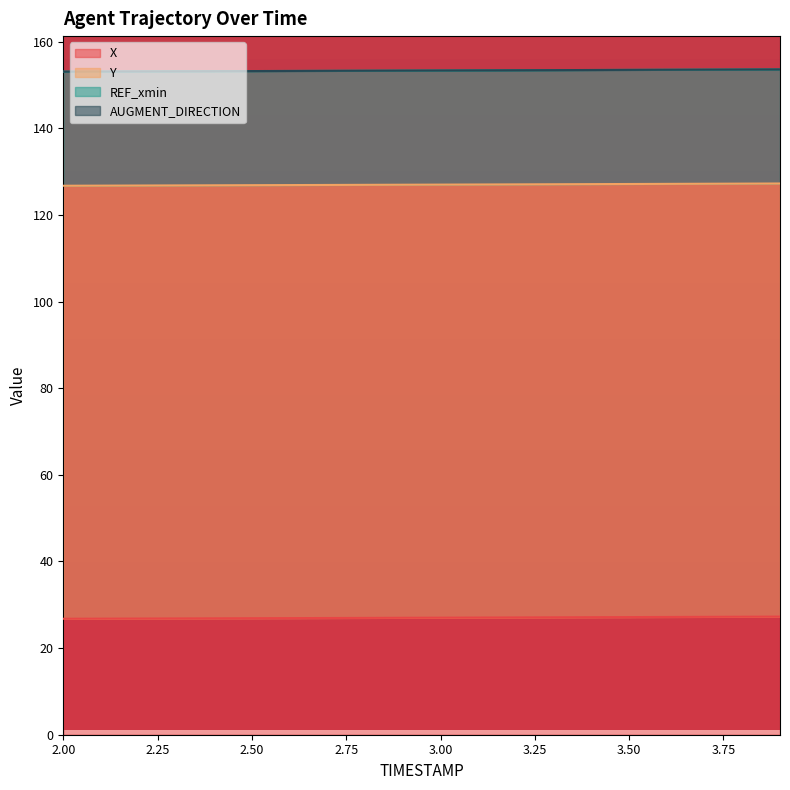

What is the minimum value for X?

26.8